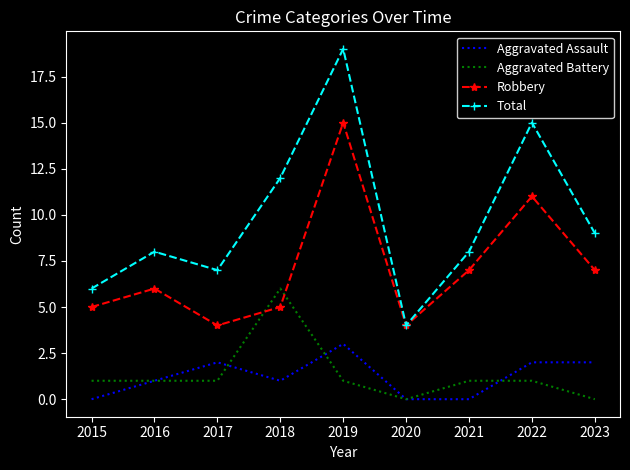

Between 2018 and 2021, which series saw the biggest shift?

Aggravated Battery